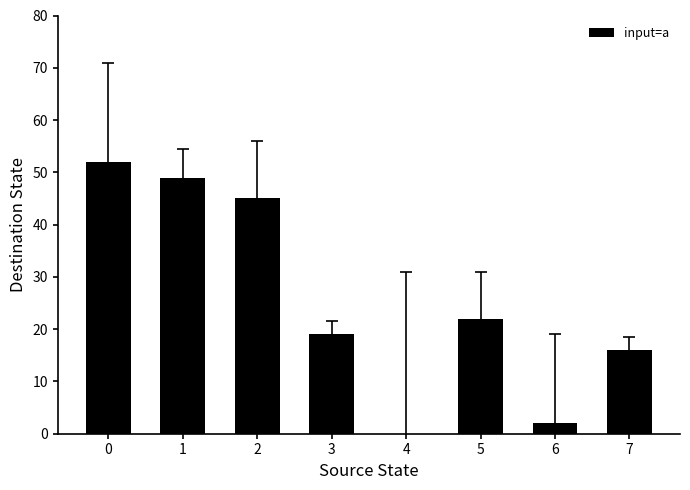

Reading right to left, extract all data points from this chart.

16	2	22	0	19	45	49	52